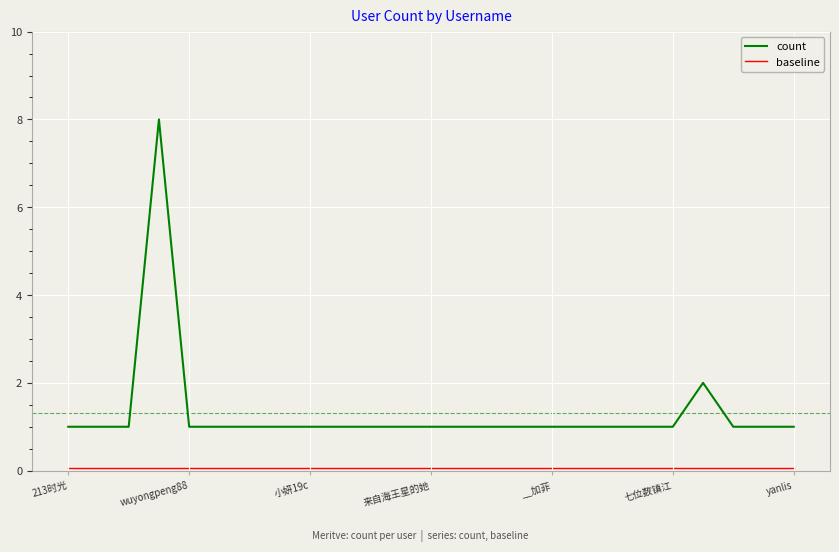

Which series has the largest range (max minus min)?

count